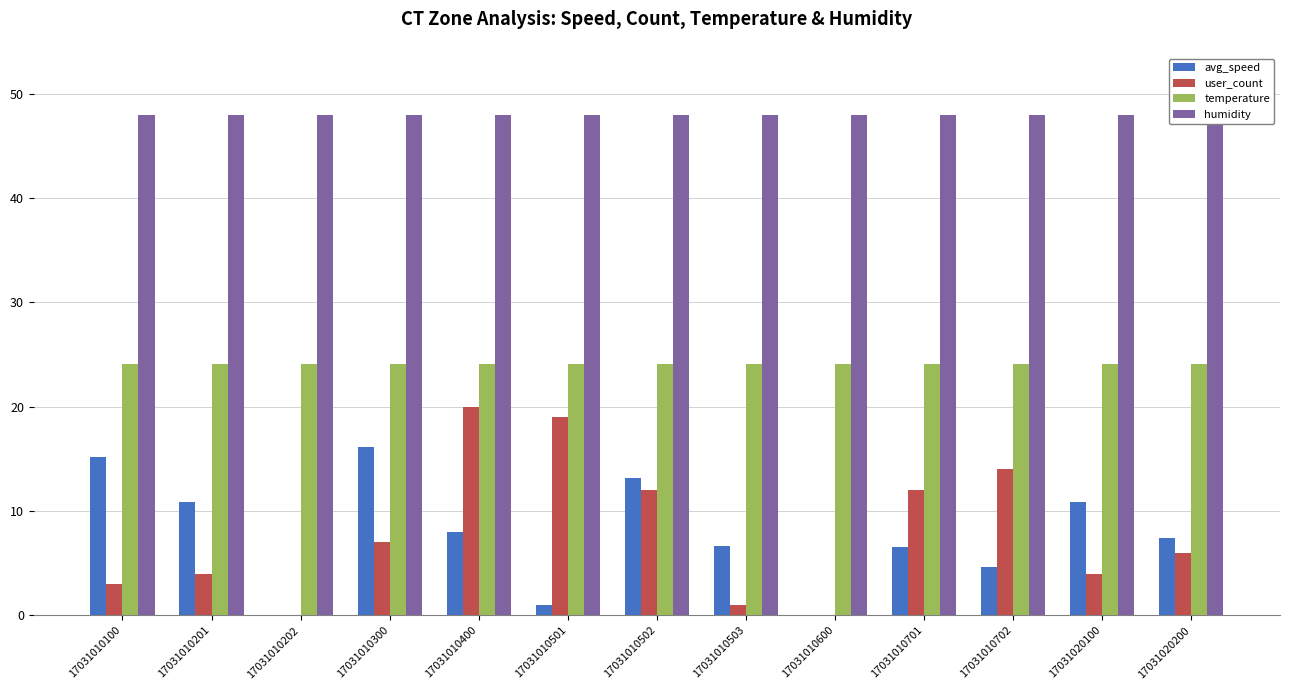

At how many categories does at least one series exceed 24?

13